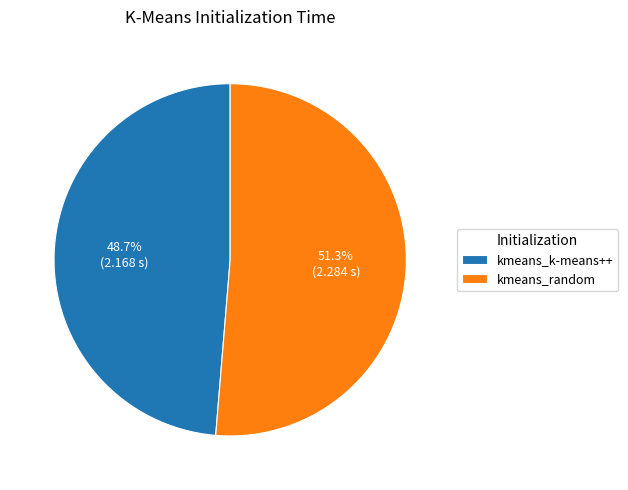

What is the largest slice in the pie chart?

kmeans_random